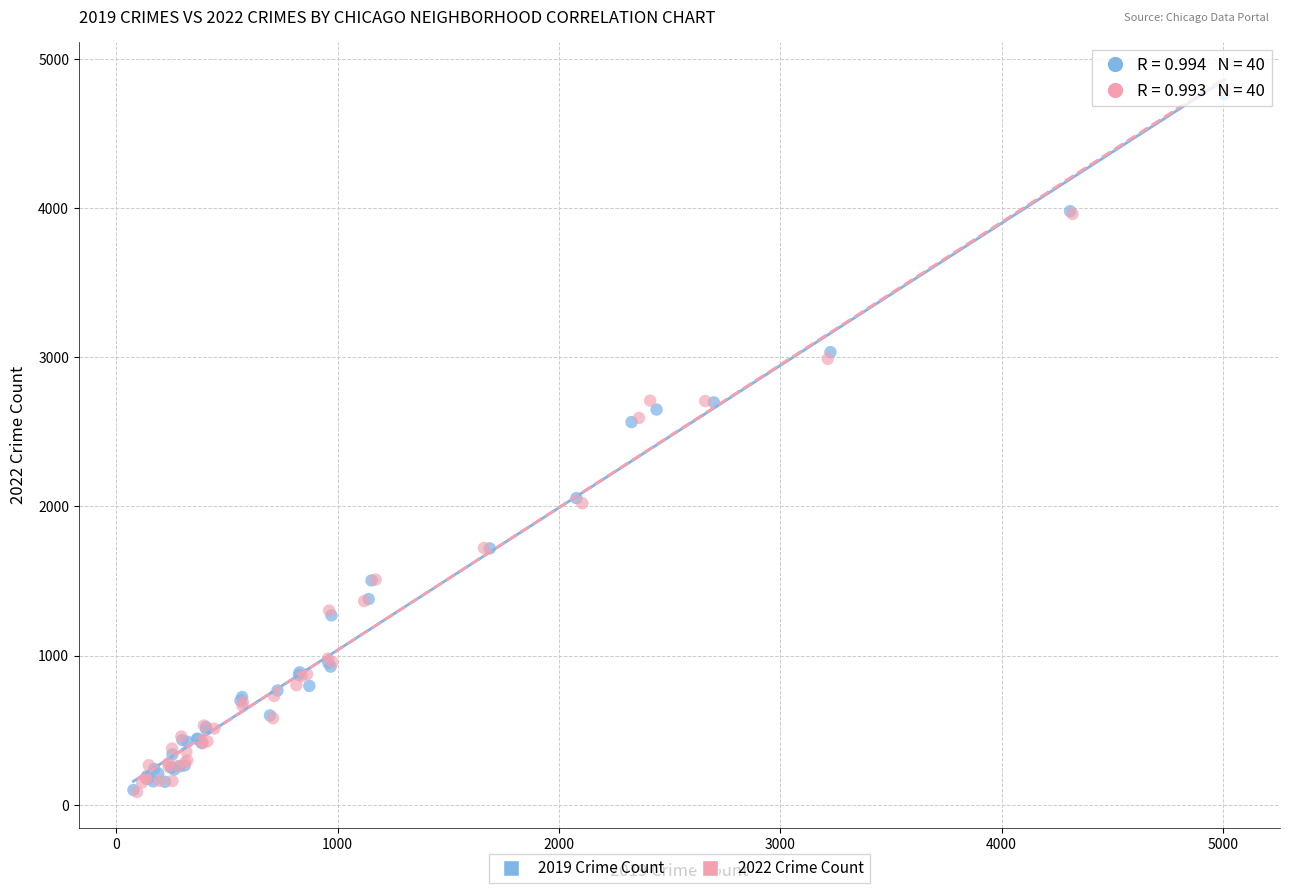

Which series has the largest Y range (max minus min)?

2022 Crime Count